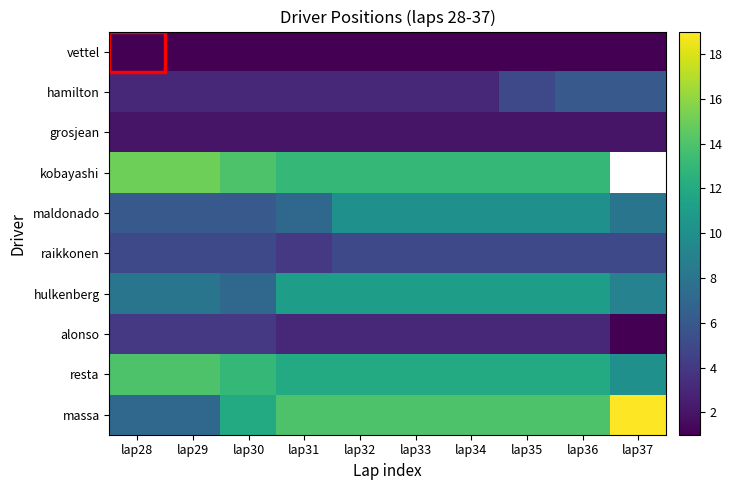

Count the number of categories in the chart.

10